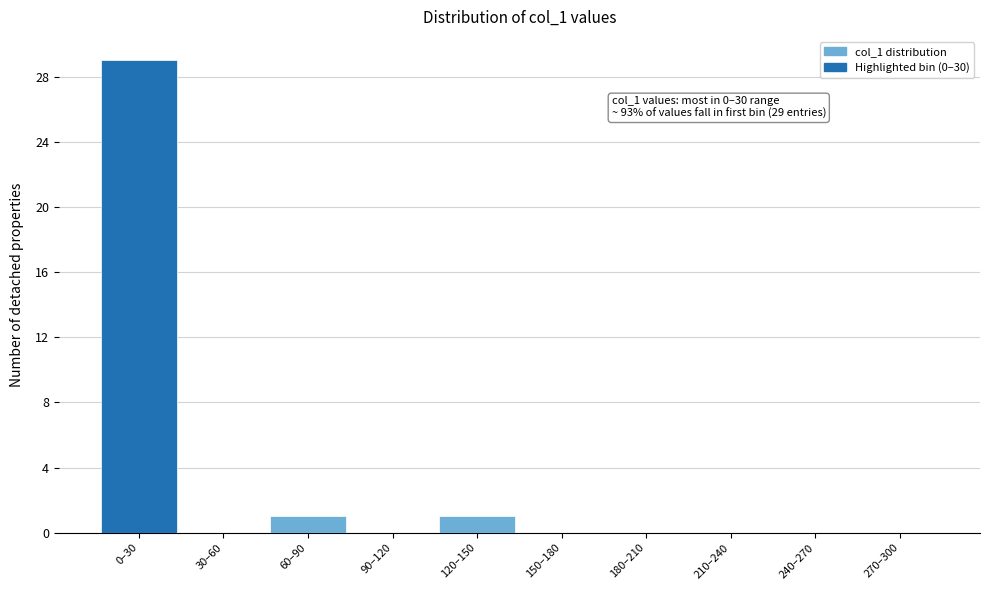

Reading right to left, extract all data points from this chart.

270–300=0	240–270=0	210–240=0	180–210=0	150–180=0	120–150=1	90–120=0	60–90=1	30–60=0	0–30=29